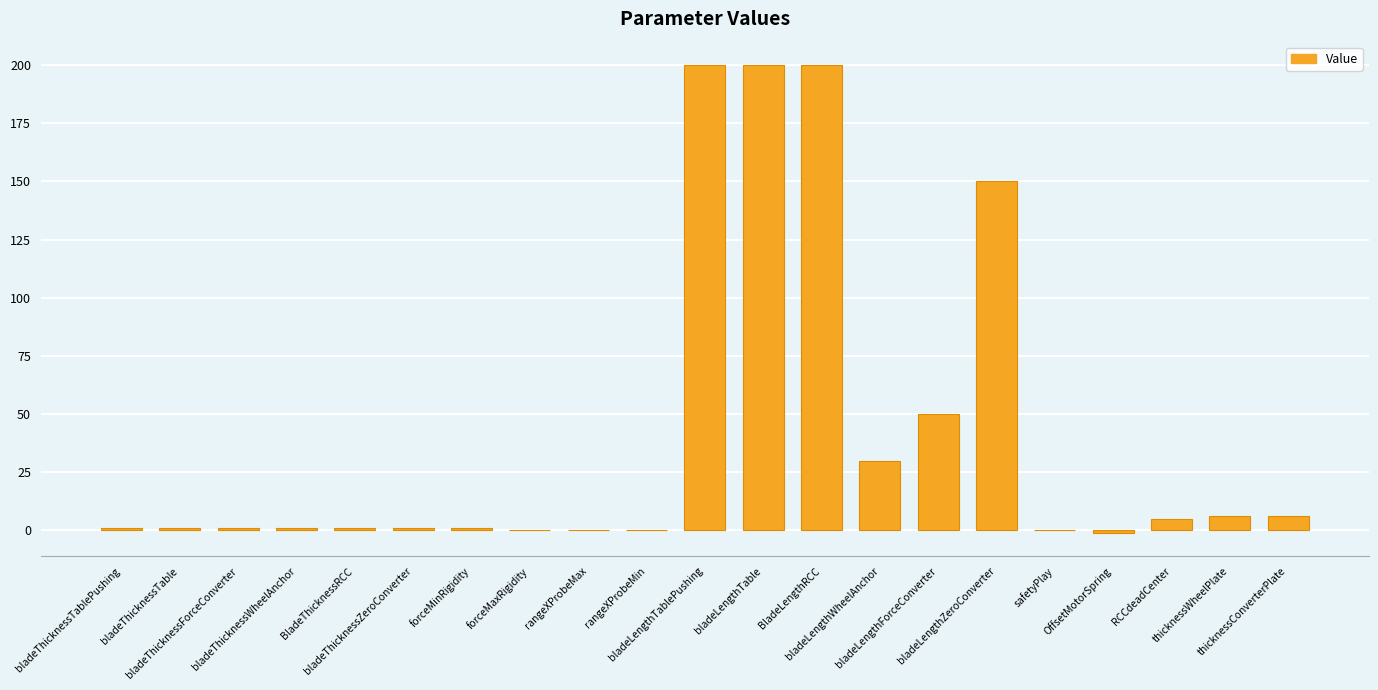

Where is the data nearest to the value 99?

bladeLengthForceConverter